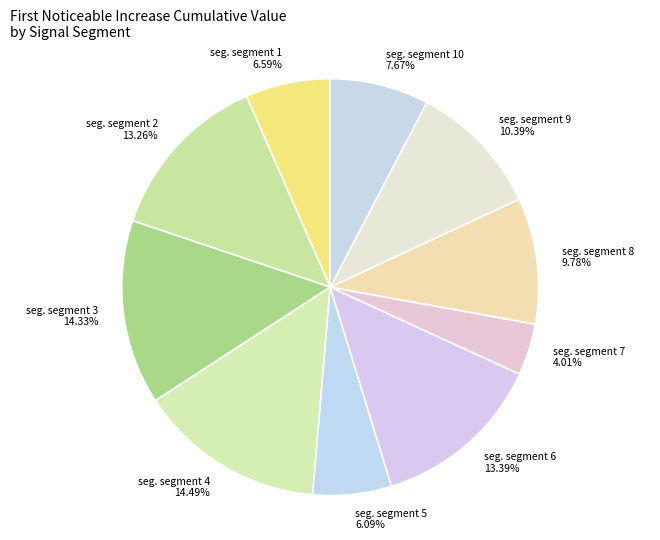

How many segments does this pie chart have?

10